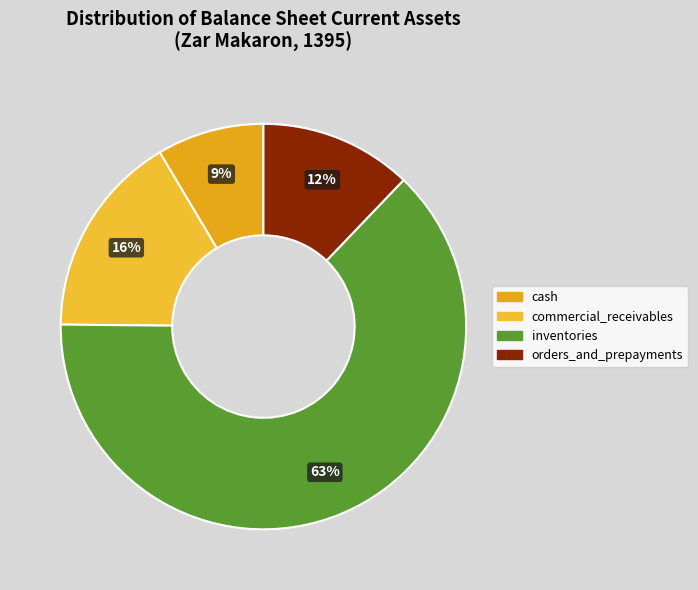

How many slices are in this pie chart?

4